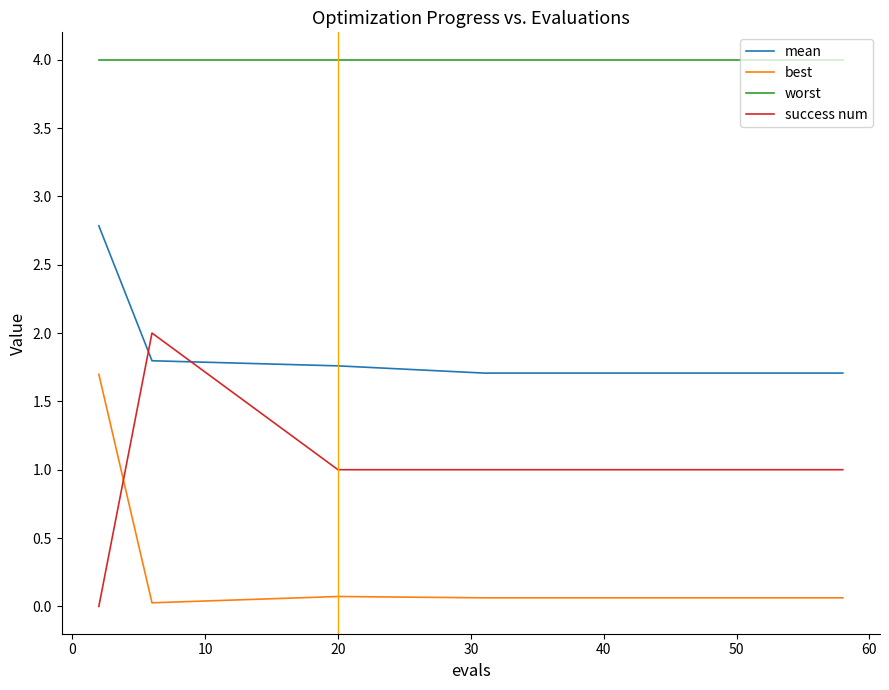

True or false: mean and best intersect in this chart.

False